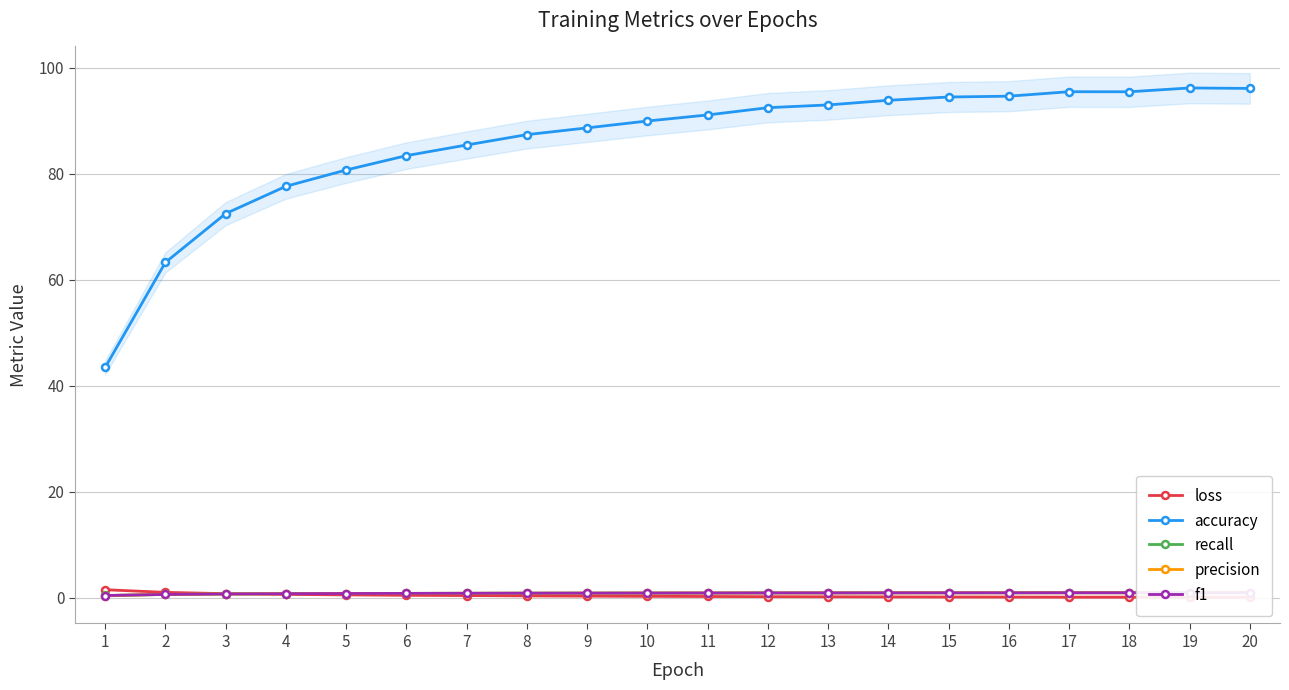

Is the value of loss at 7 greater than the value of f1 at 7?

No